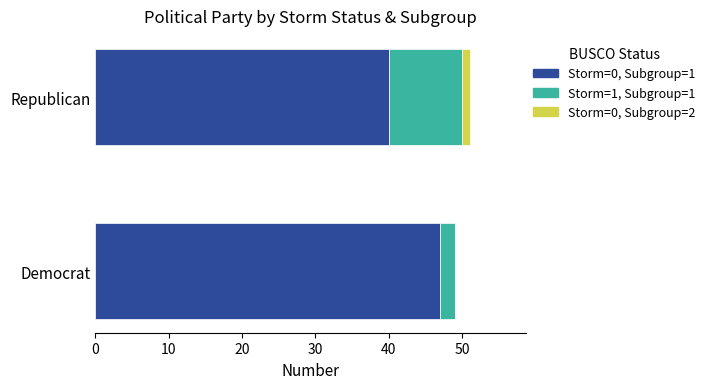

What are all the series names shown in the legend?

Storm=0, Subgroup=1, Storm=1, Subgroup=1, Storm=0, Subgroup=2